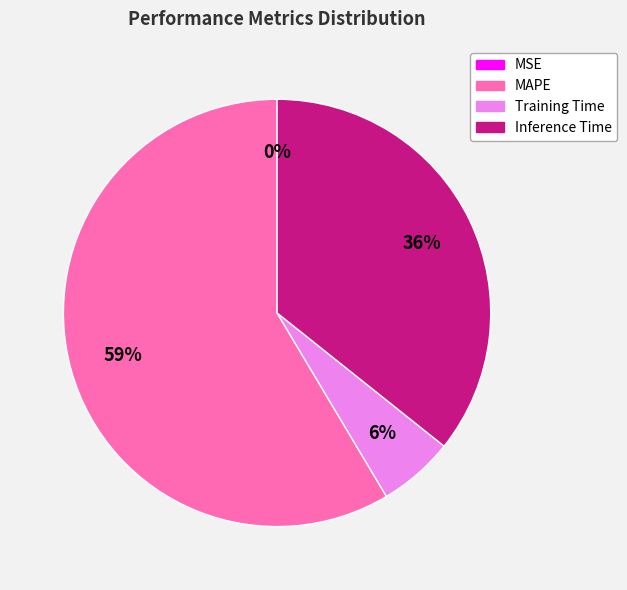

To the nearest percent, what is the average slice percentage?

25%